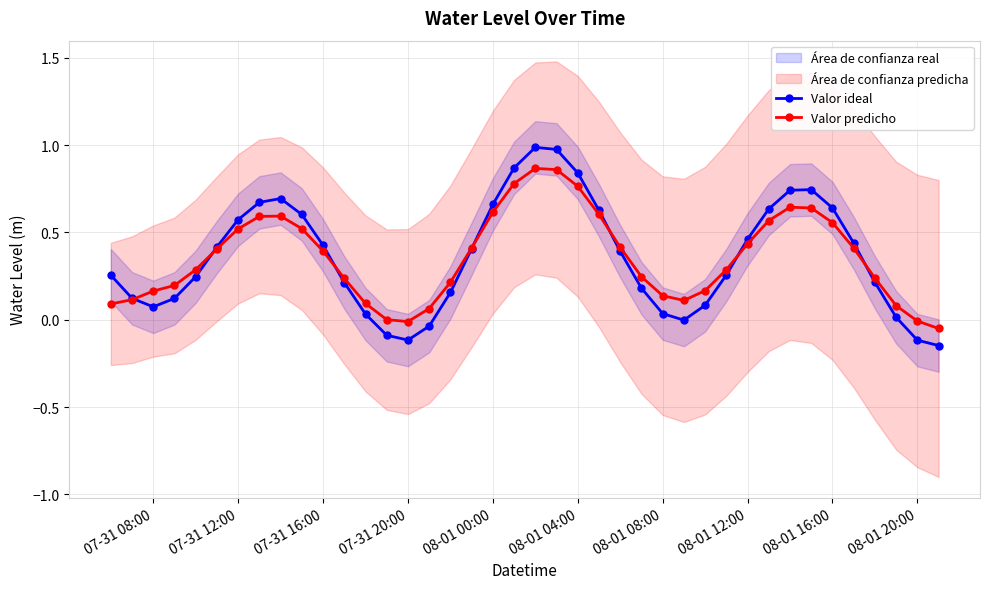

The value of Valor predicho at 19 is 1.3. True or false?

False